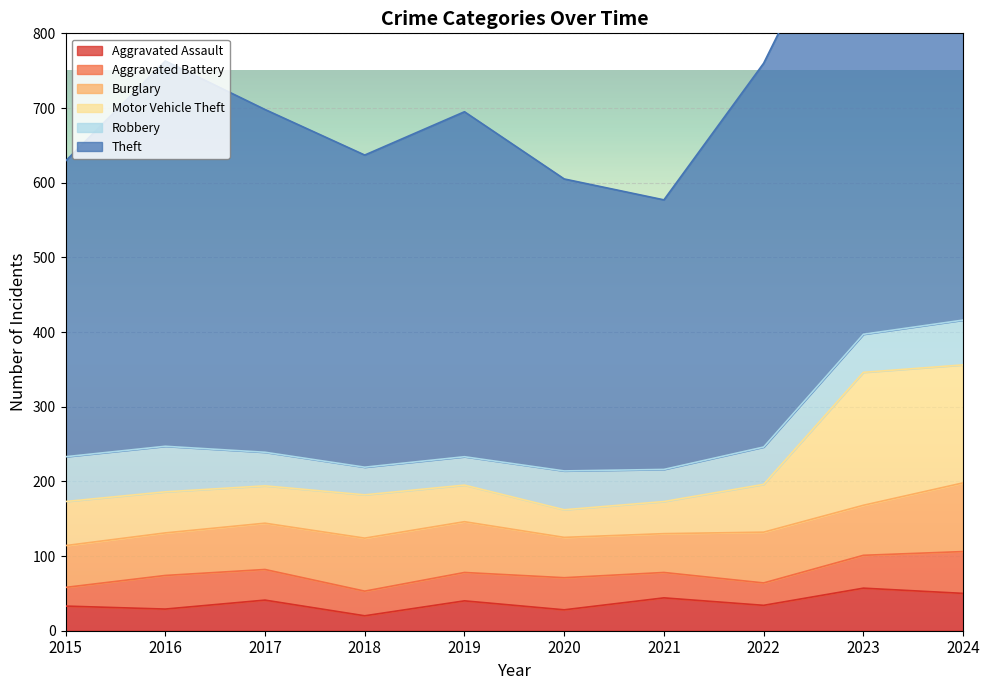

At how many categories does at least one series exceed 61?

10